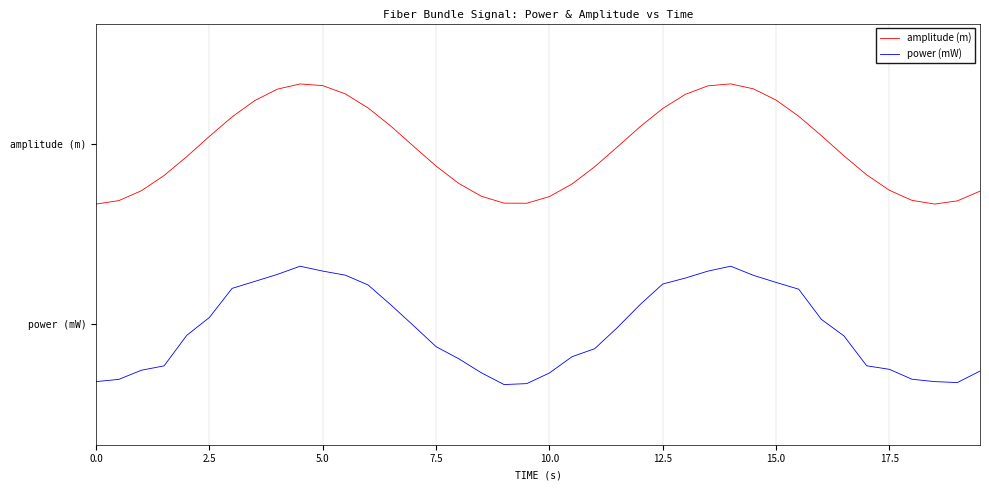

True or false: amplitude (m) and power (mW) cross at least once.

False